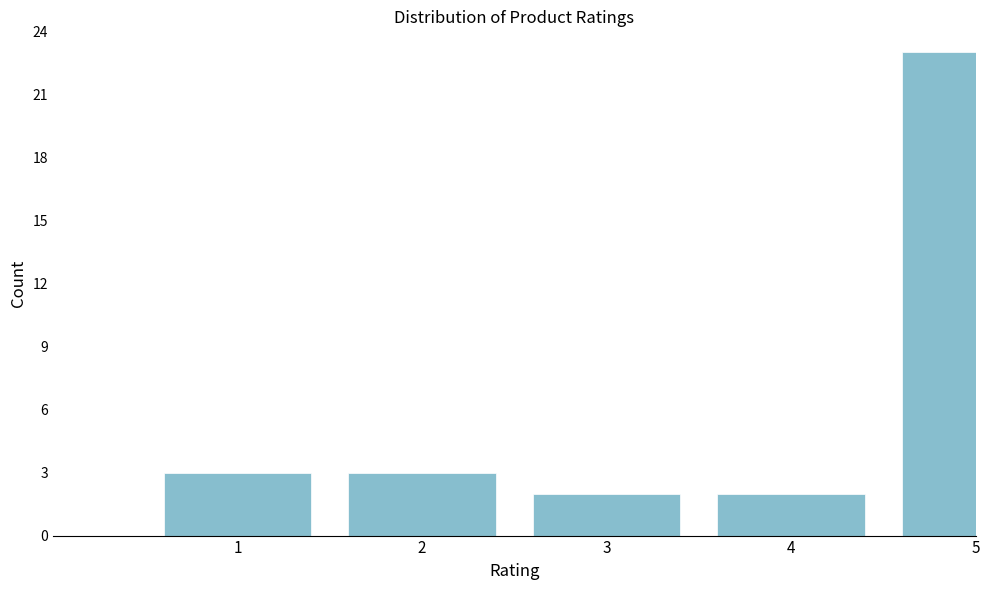

Reading right to left, transcribe all the data shown in this chart.

23	2	2	3	3